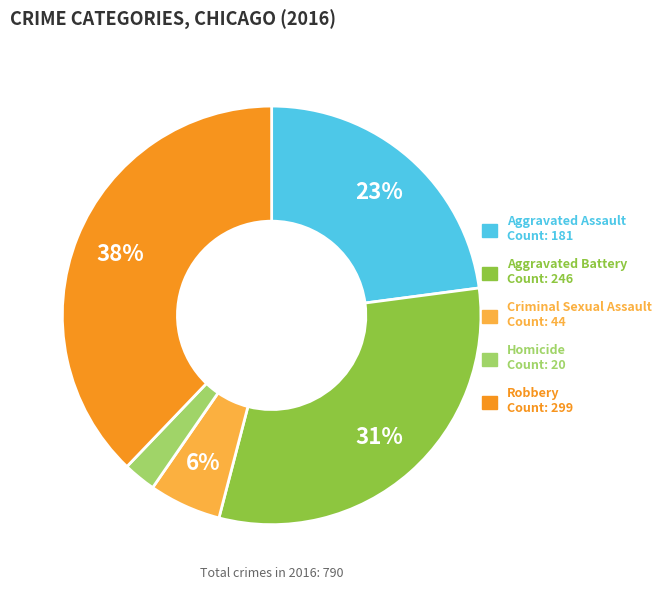

Is the sum of Homicide and Robbery greater than half?

No